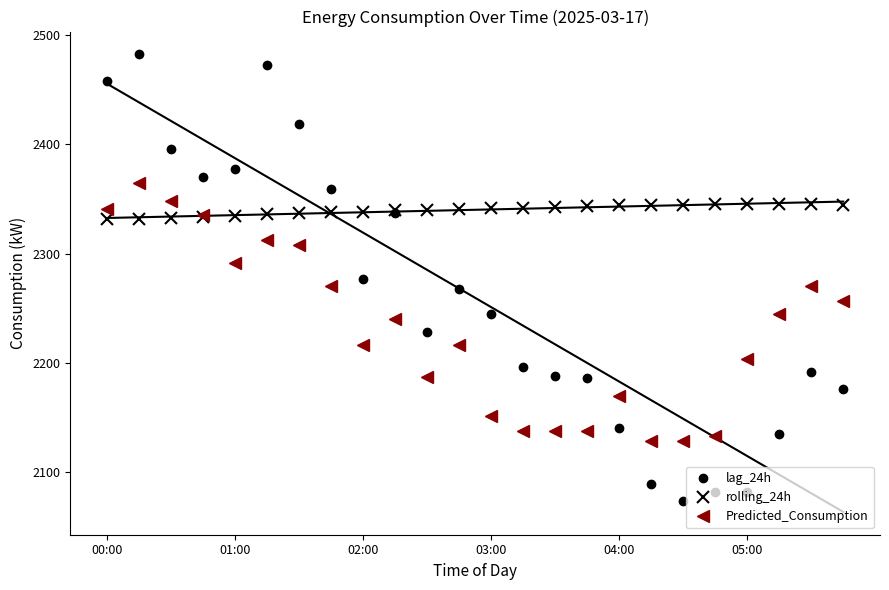

Reading left to right, what are all the values shown in this chart?

lag_24h: 2458.0	2482.0	2396.0	2370.0	2377.0	2472.0	2418.0	2359.0	2277.0	2337.0	2228.0	2268.0	2245.0	2196.0	2188.0	2186.0	2141.0	2089.0	2074.0	2082.0	2082.0	2135.0	2192.0	2176.0
rolling_24h: 2331.5	2332.0	2332.4	2333.2	2334.3	2335.9	2336.9	2337.8	2338.3	2339.5	2339.9	2340.8	2341.3	2341.9	2342.6	2343.6	2344.2	2344.1	2344.7	2345.0	2345.0	2345.3	2345.4	2344.8
Predicted_Consumption: 2341.0	2364.4	2348.2	2335.1	2291.7	2312.3	2307.6	2270.0	2216.4	2240.3	2186.9	2216.4	2151.5	2138.0	2138.0	2138.0	2170.1	2129.1	2129.1	2133.2	2203.6	2244.7	2270.7	2256.9